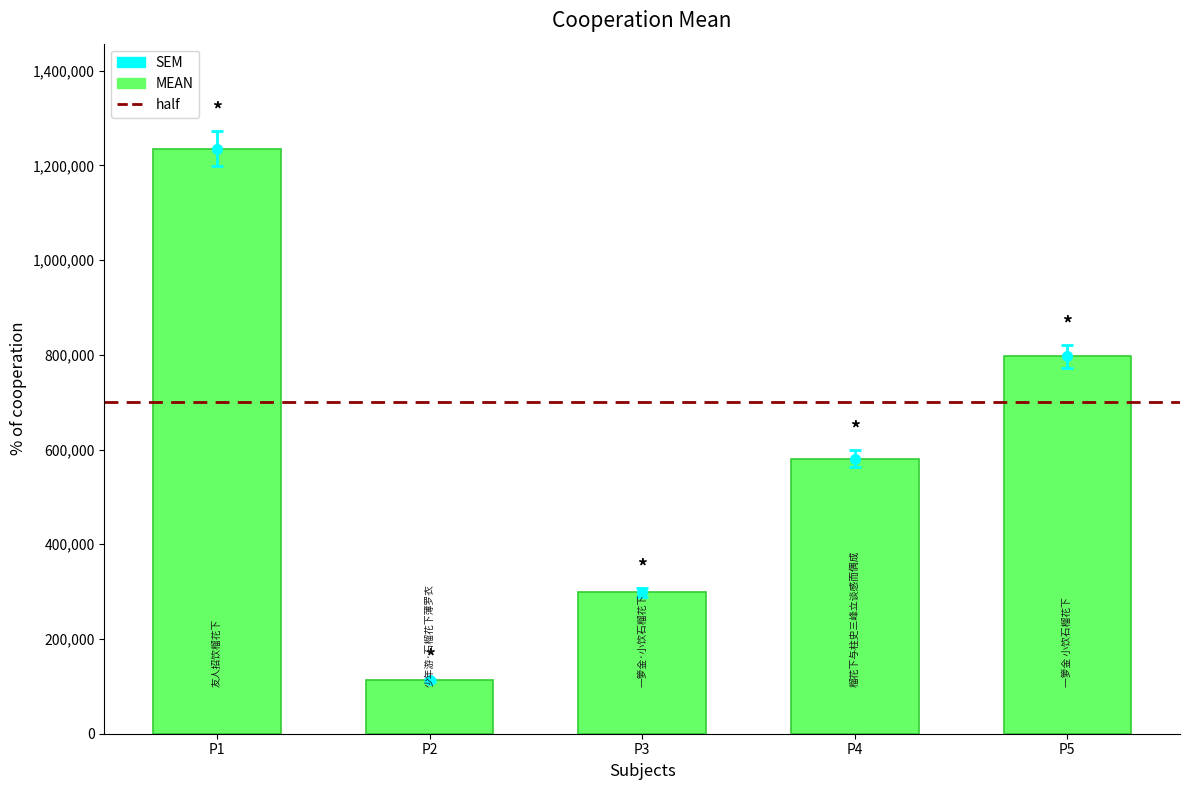

What is the average value?

604807